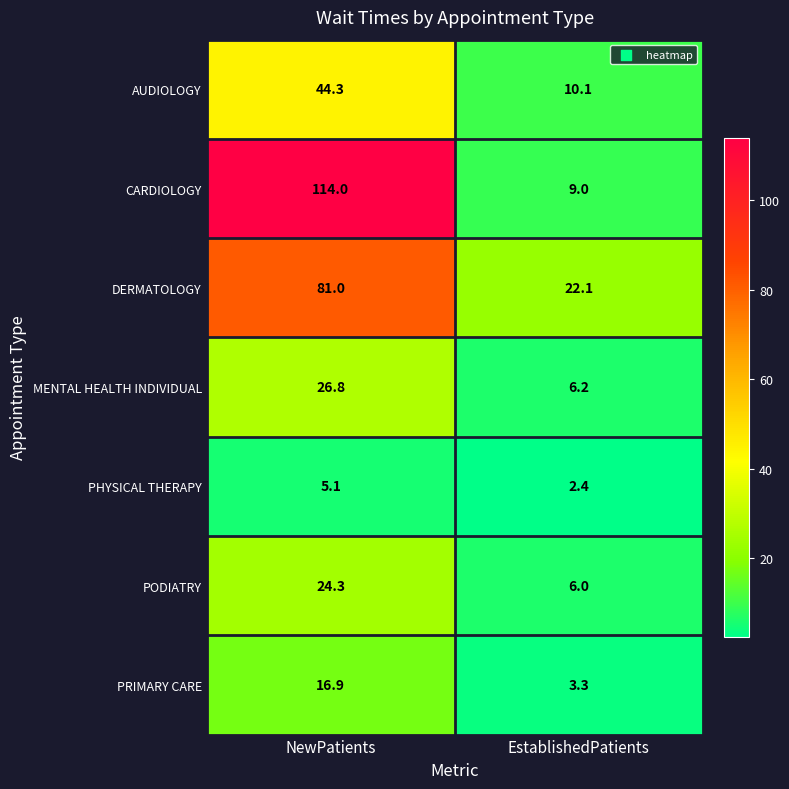

How many series are shown in this chart?

7